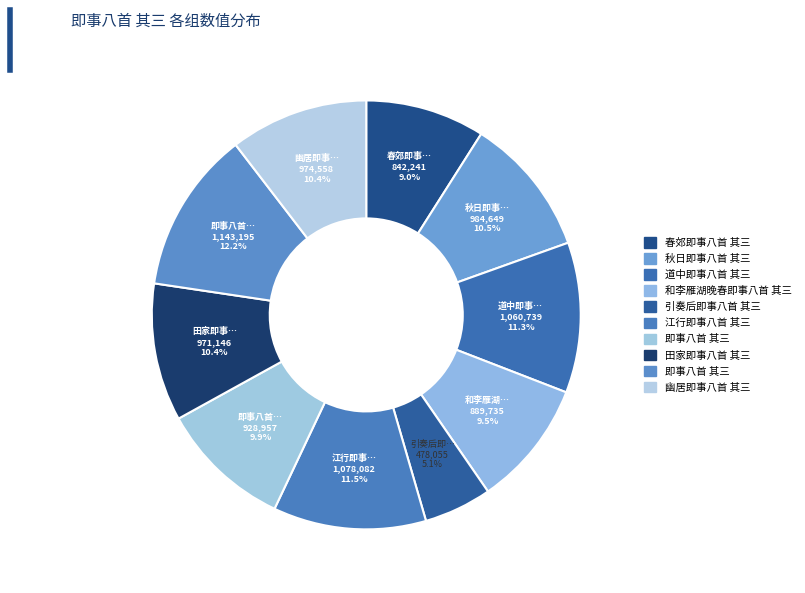

Which slice is the smallest?

引奏后即事八首 其三